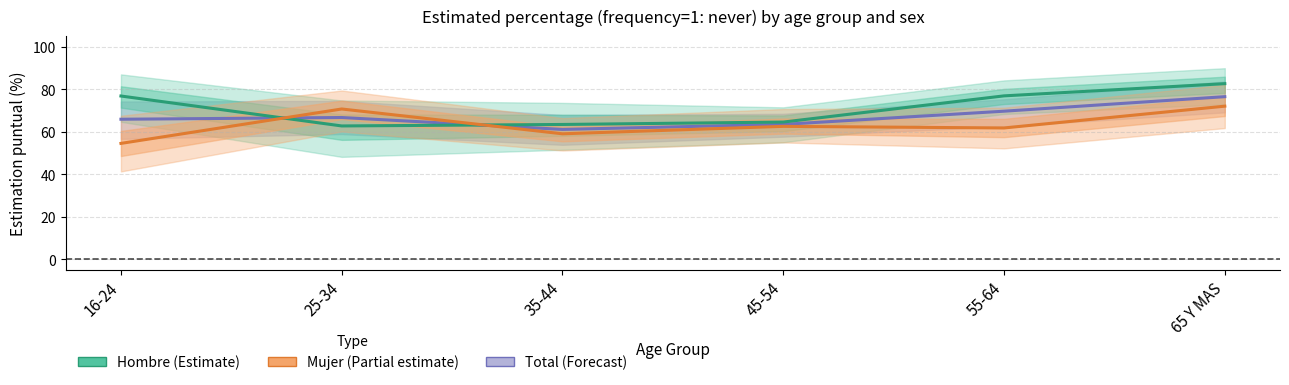

Reading left to right, what are all the values shown in this chart?

Total: 16-24=66.0	25-34=66.8	35-44=61.2	45-54=63.5	55-64=69.7	65 Y MAS=76.6
Hombre: 16-24=76.9	25-34=62.8	35-44=63.5	45-54=64.6	55-64=77.0	65 Y MAS=82.7
Mujer: 16-24=54.6	25-34=70.8	35-44=59.1	45-54=62.6	55-64=61.8	65 Y MAS=72.1